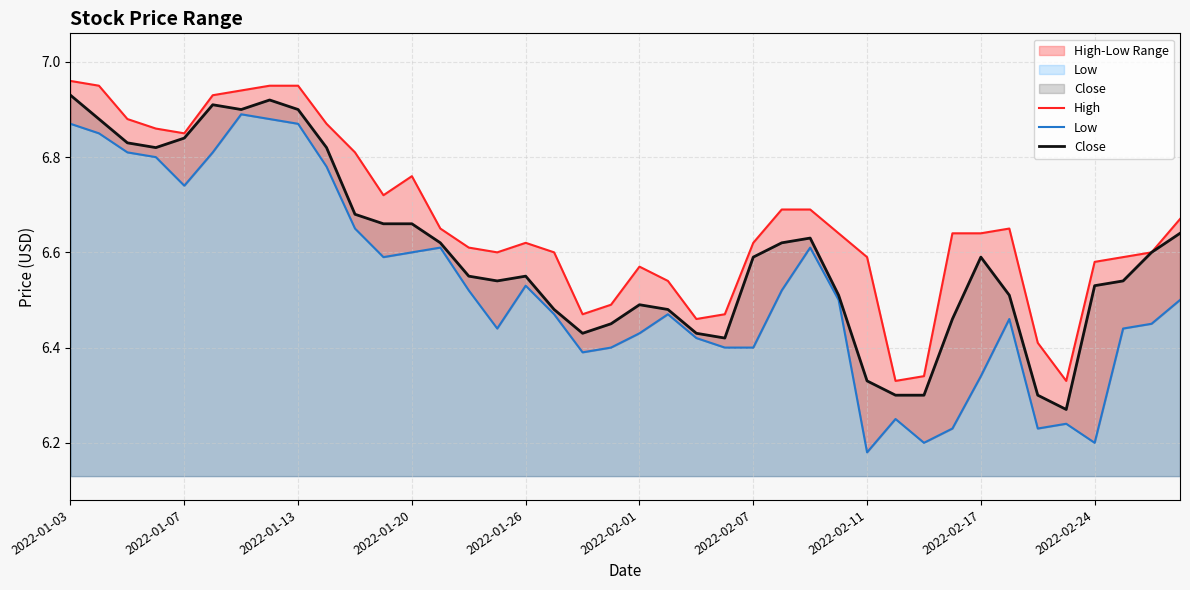

What is the difference between the maximum and minimum values in the High series?

0.6